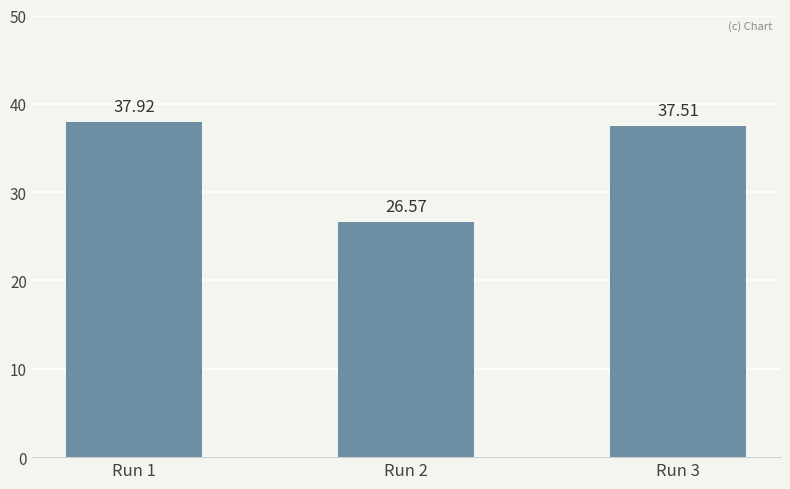

True or false: the data shows 52.0 at Run 3.

False